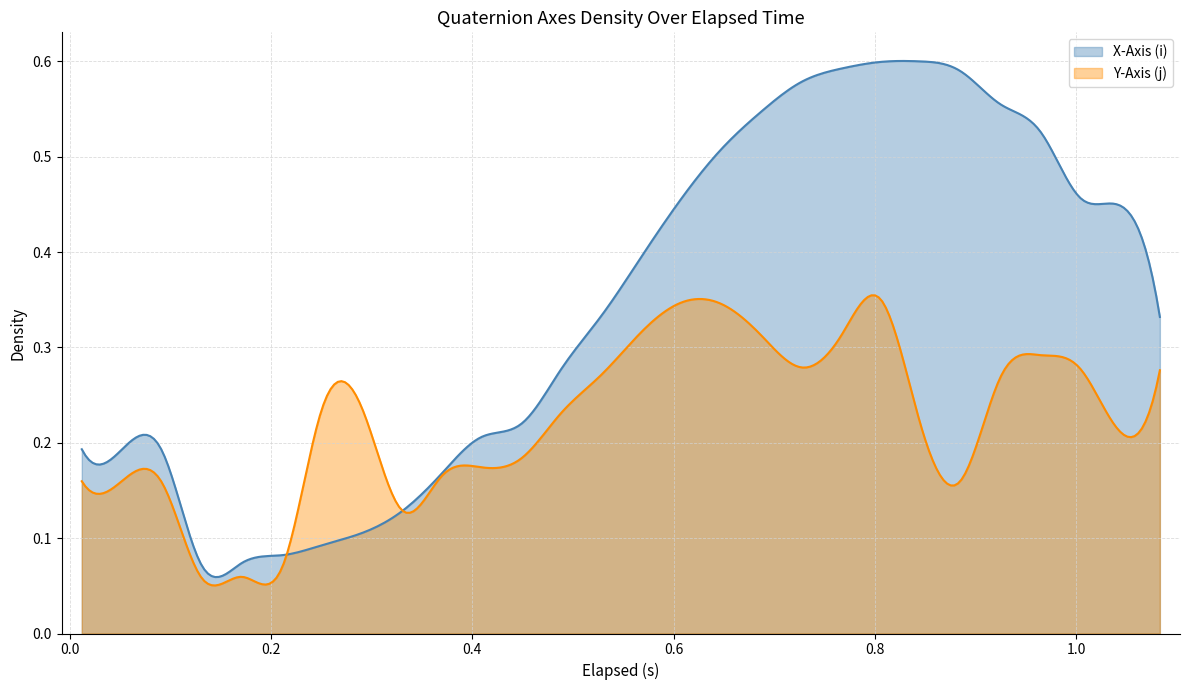

Is the value of X-Axis (i) at 26 greater than the value of elapsed at 18?

Yes